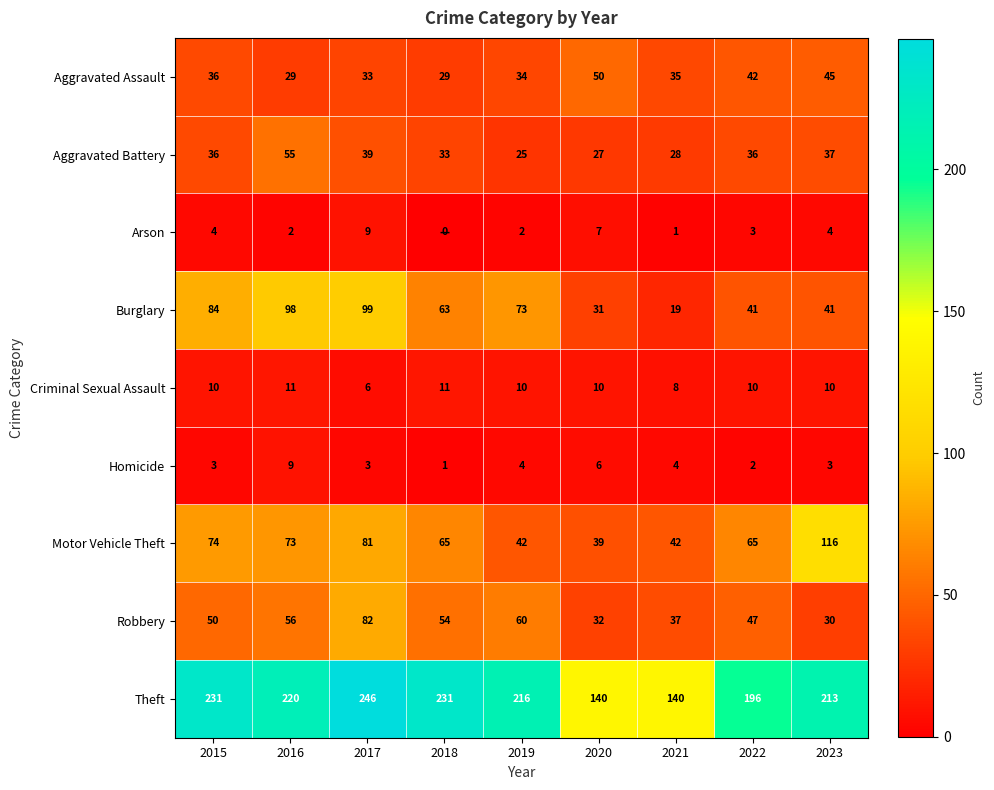

What is the difference between the Arson values at 2021 and 2017?

8